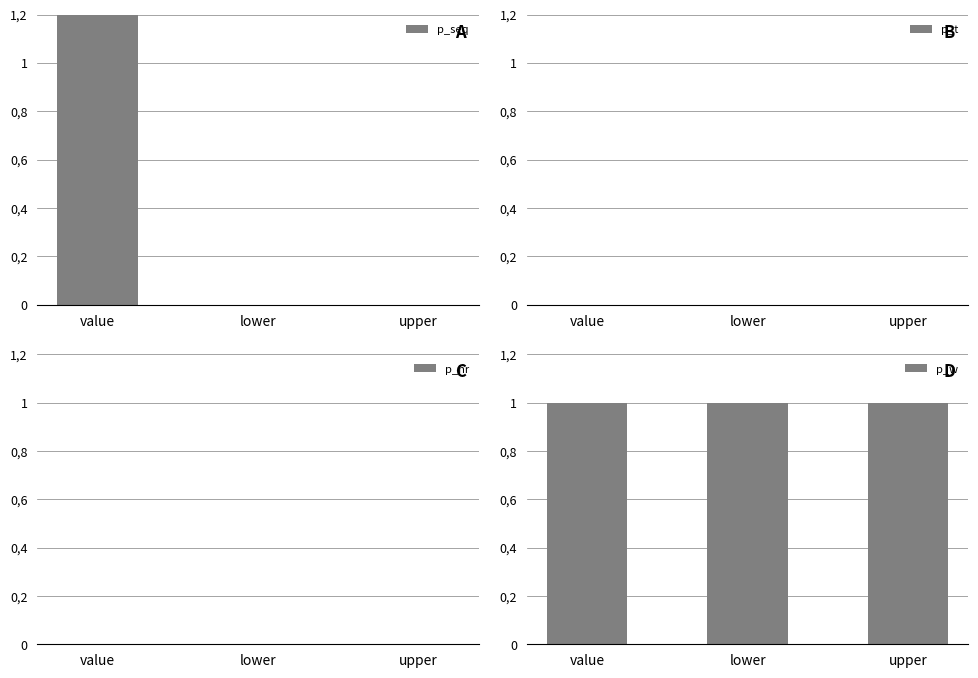

How many p_seq values are between 0 and 2?

3